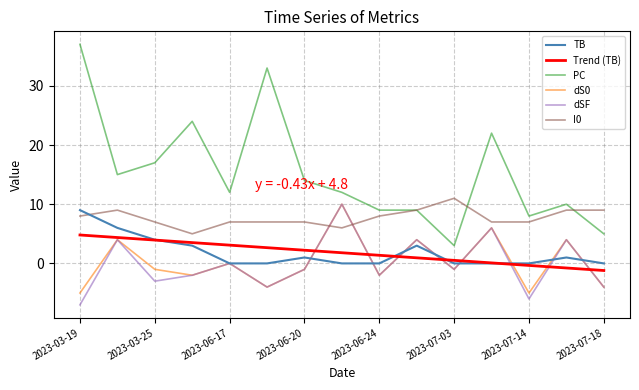

In dSF, how many points are higher than both neighbors (excluding endpoints)?

6